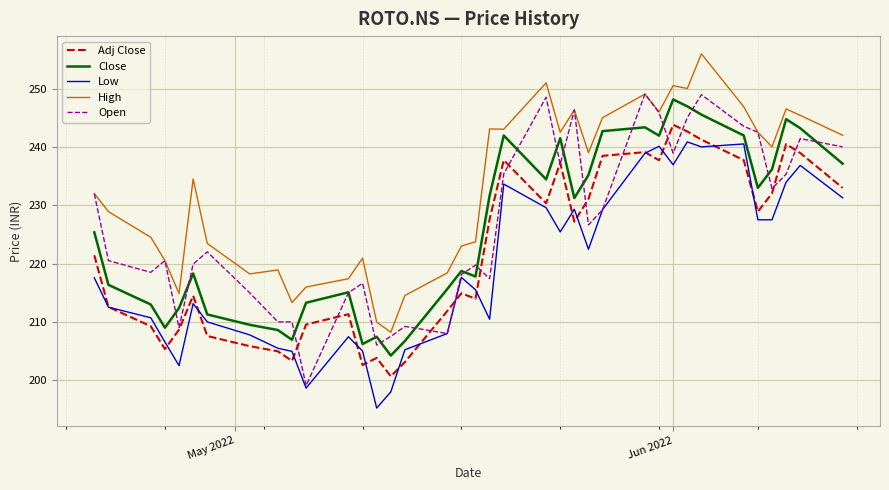

Which series has the widest spread of values?

Open